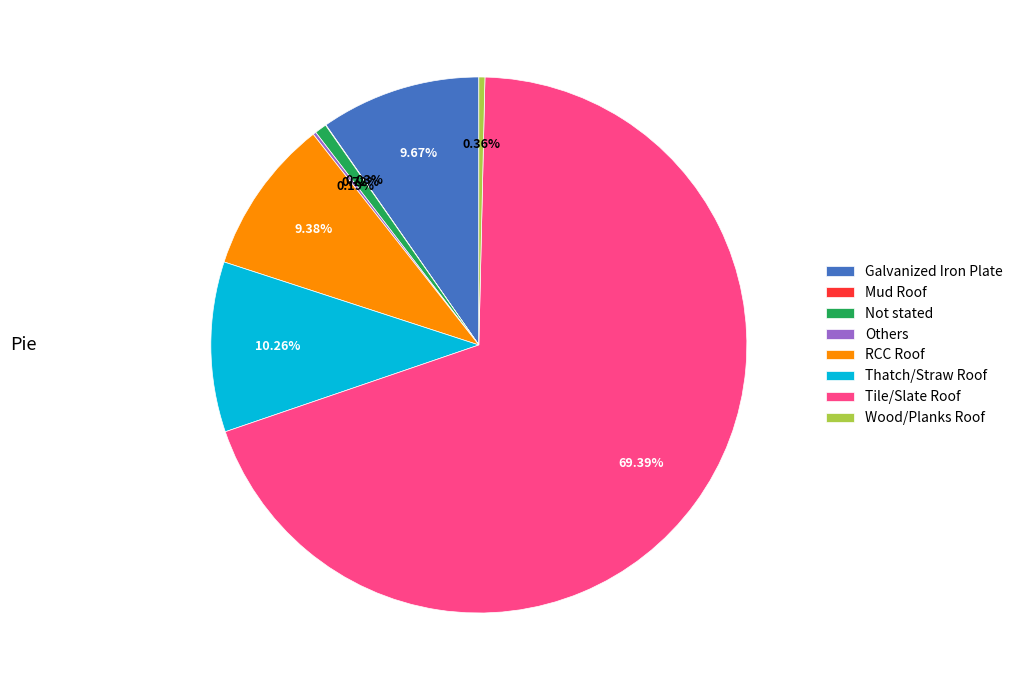

Does any single category account for the majority?

Yes